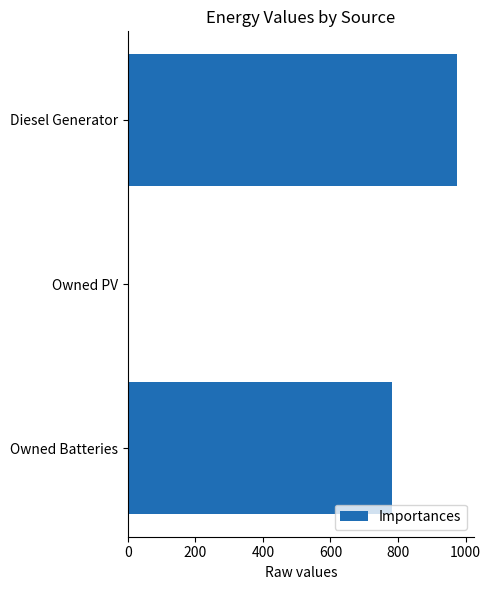

The chart shows a value of 0 at Owned PV. True or false?

True